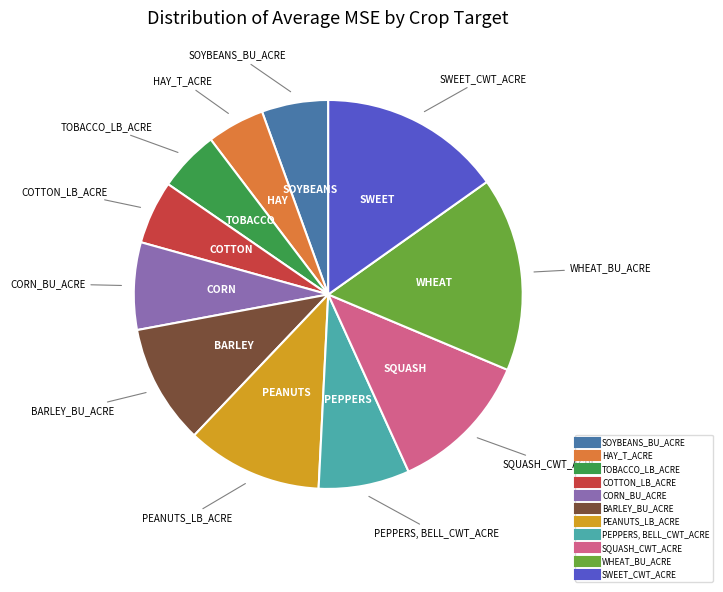

Between BARLEY_BU_ACRE and WHEAT_BU_ACRE, which is larger?

WHEAT_BU_ACRE